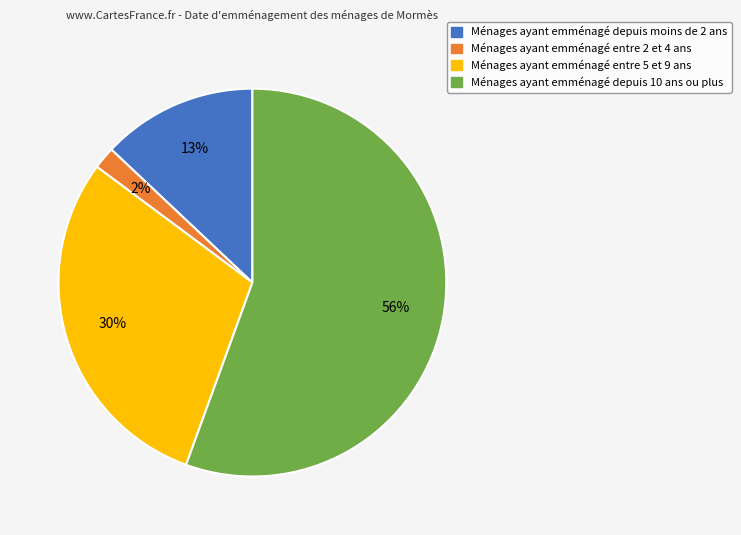

Does any single category account for the majority?

Yes